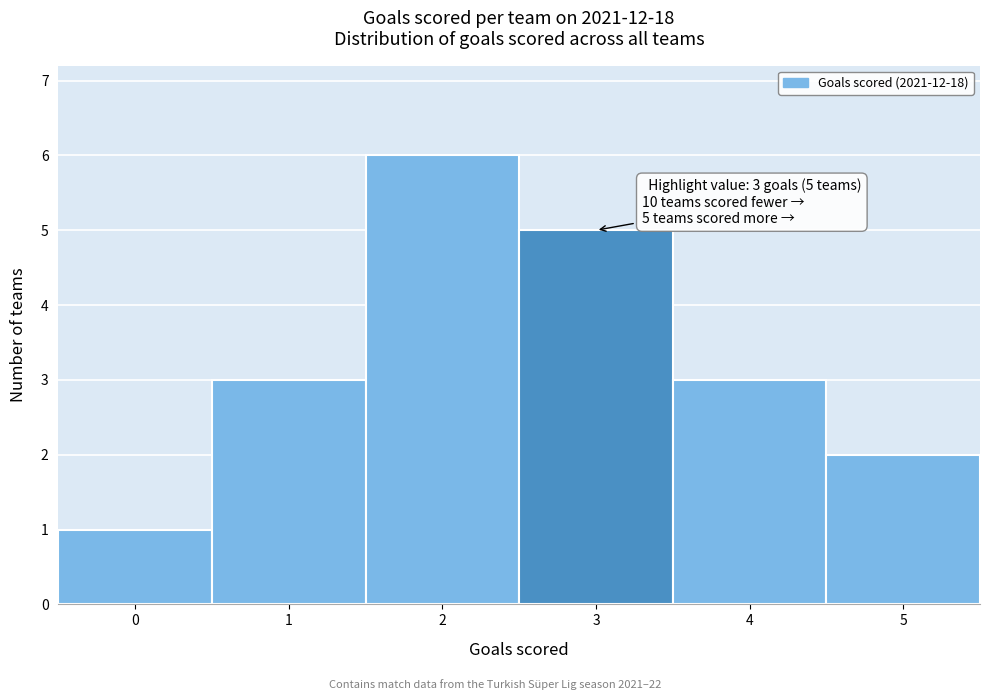

Over which range of the x-axis is the bar tallest?

1.5 to 2.5